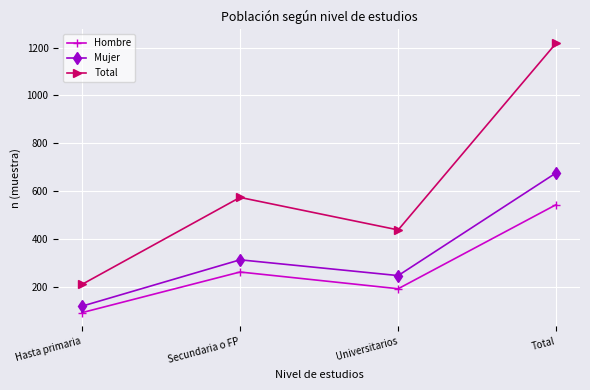

Is it true that Mujer equals 77 at Secundaria o FP?

False